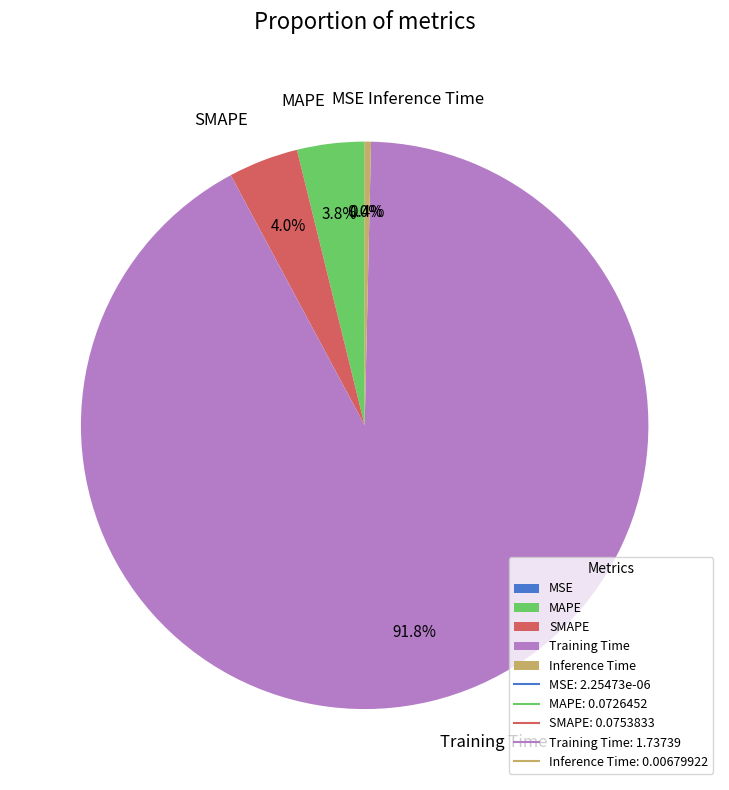

To the nearest percent, what is the difference between the Inference Time and MAPE slice percentages?

3%